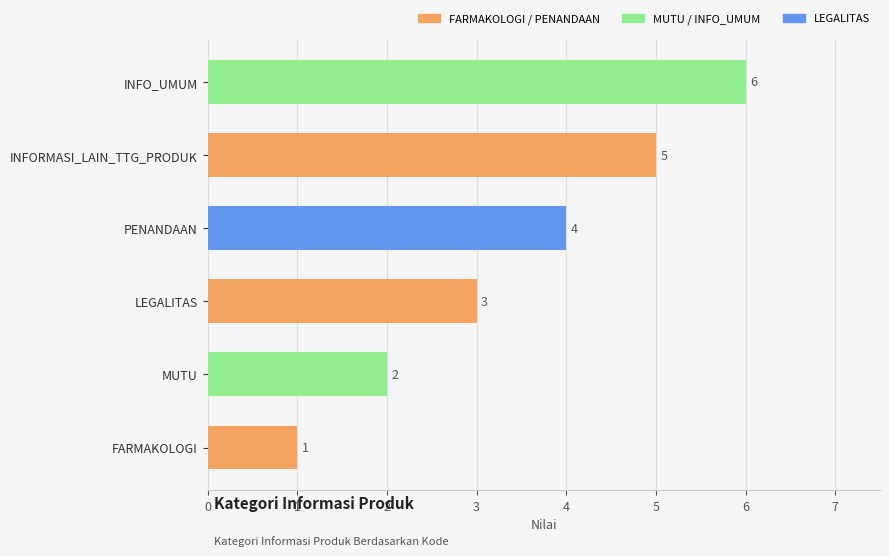

What is the change in value from FARMAKOLOGI to INFORMASI_LAIN_TTG_PRODUK?

+4